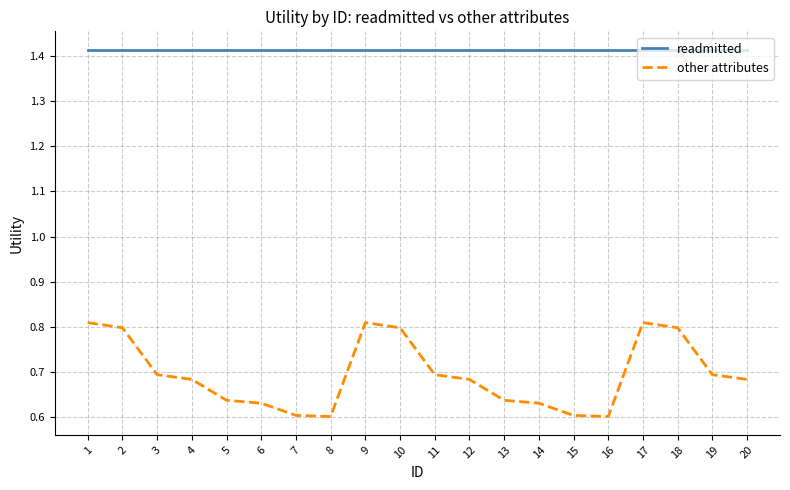

Rank the series by their average value, from lowest to highest.

other attributes, readmitted